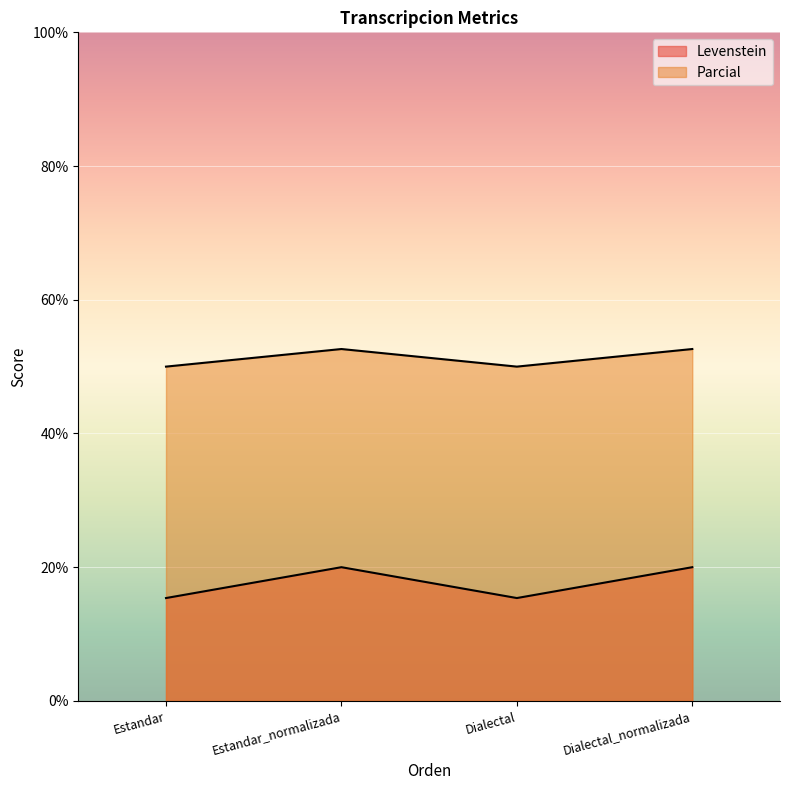

Rank the series at Estandar from highest to lowest value.

Parcial, Levenstein